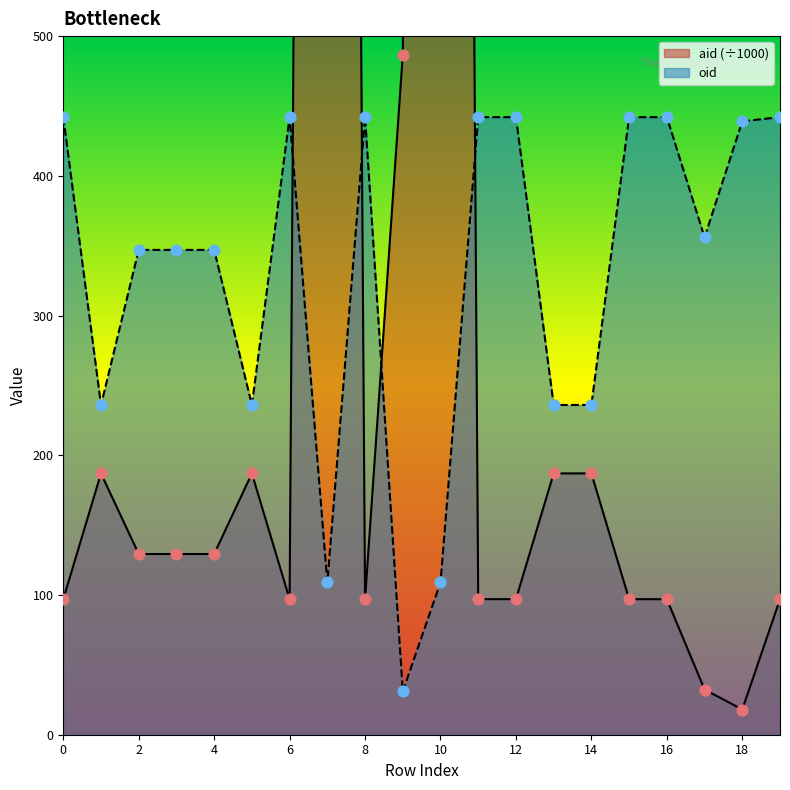

Which series contains the lowest Y value?

aid